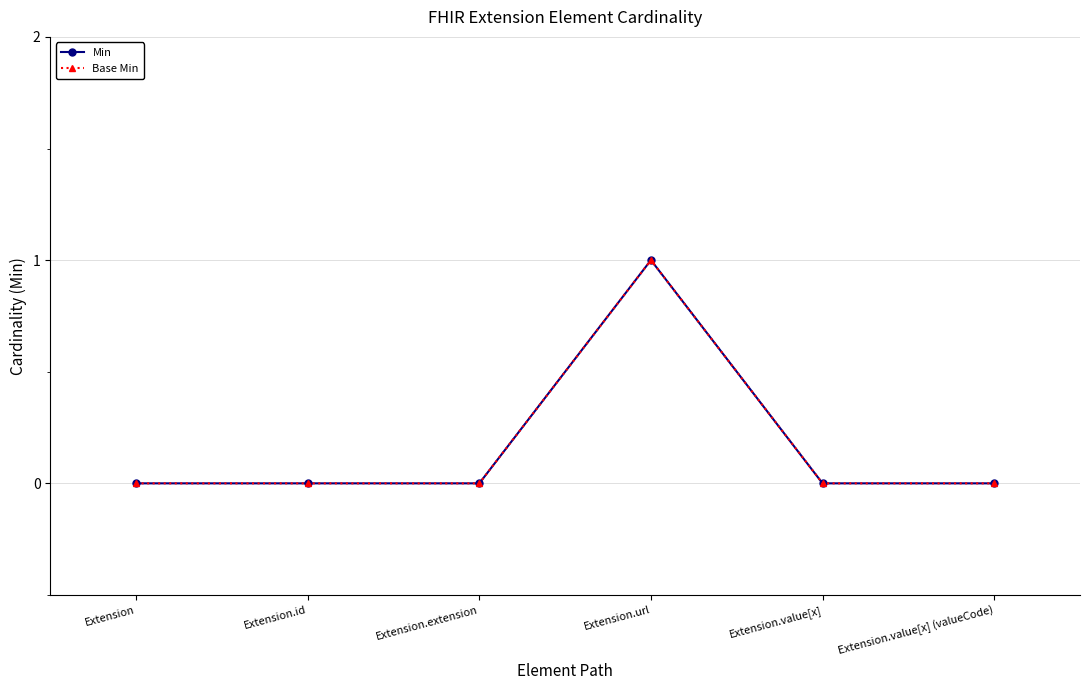

Is this an area chart (filled region under the line)?

No